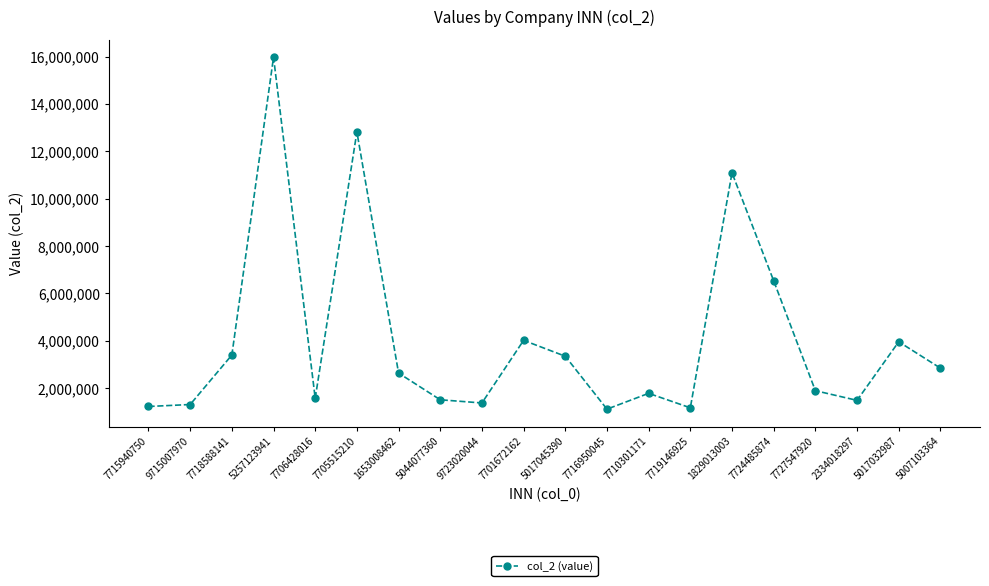

What is the label of the 2nd point from the right?

5017032987